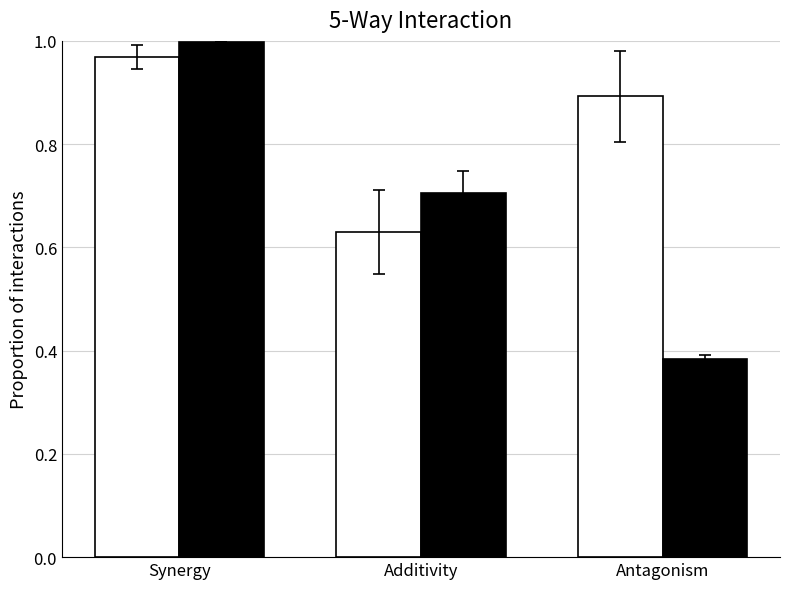

Which category has the highest value across all series?

Synergy